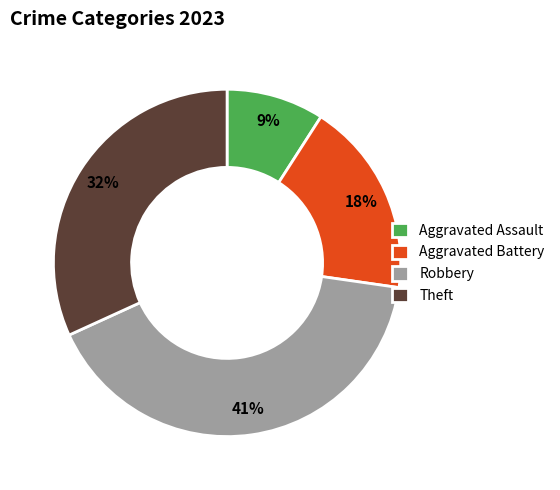

Rank the categories by value from lowest to highest.

Aggravated Assault, Aggravated Battery, Theft, Robbery